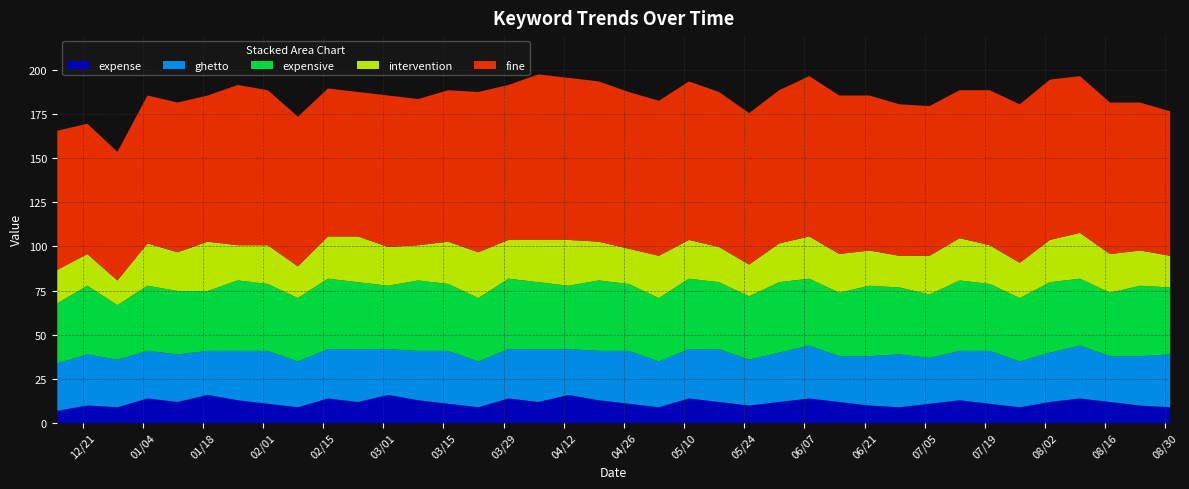

Is the value of ghetto at 2011-06-29 greater than the value of expensive at 2011-04-27?

No